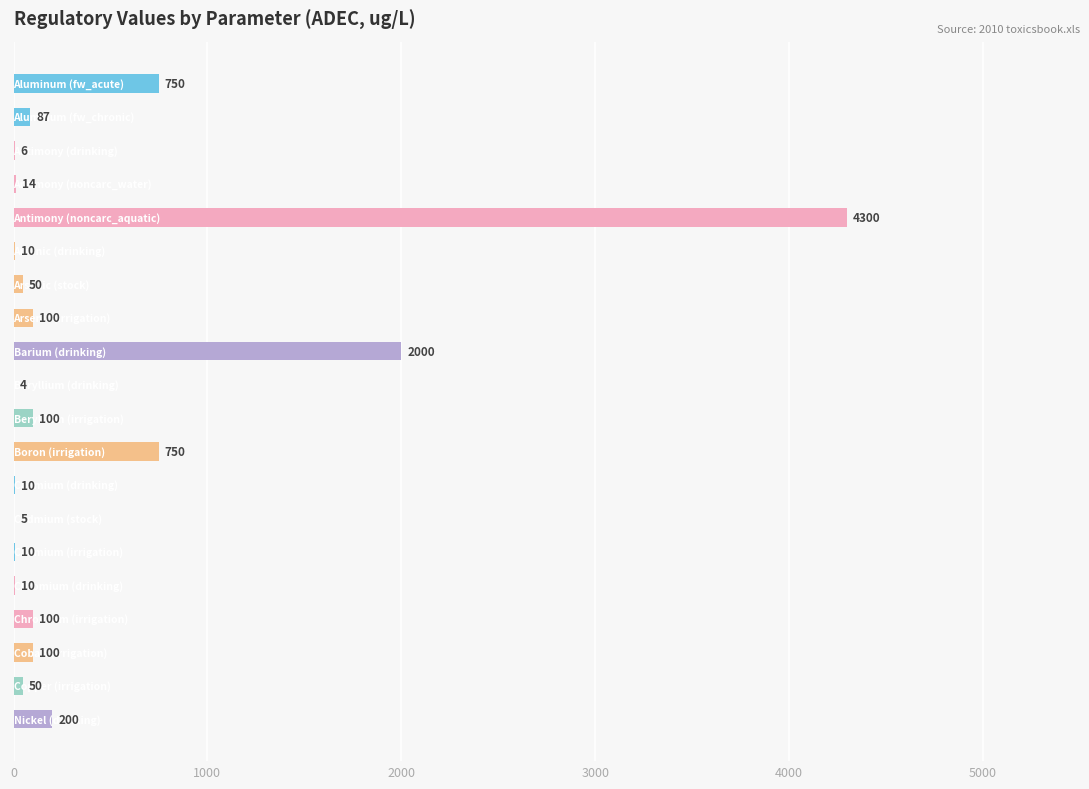

What is the average value?

433